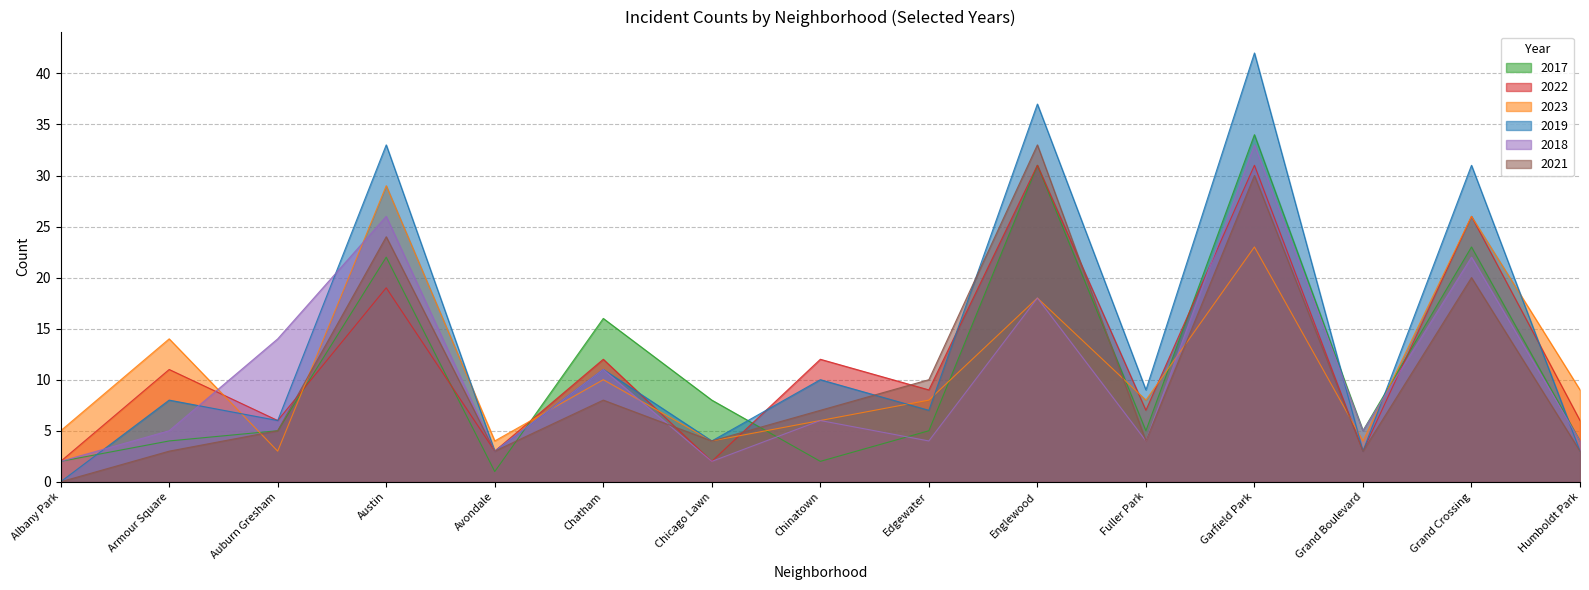

Between Albany Park and Auburn Gresham, which series saw the biggest shift?

2018